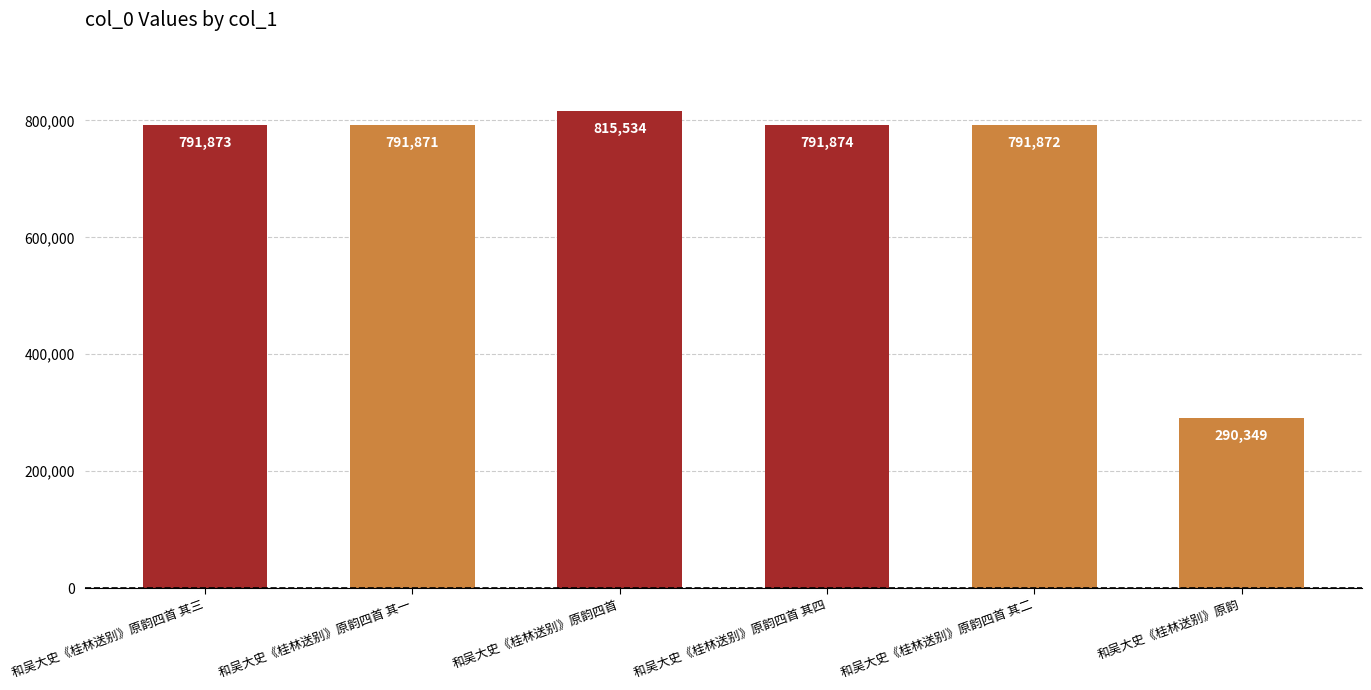

Does the chart contain any negative values?

No